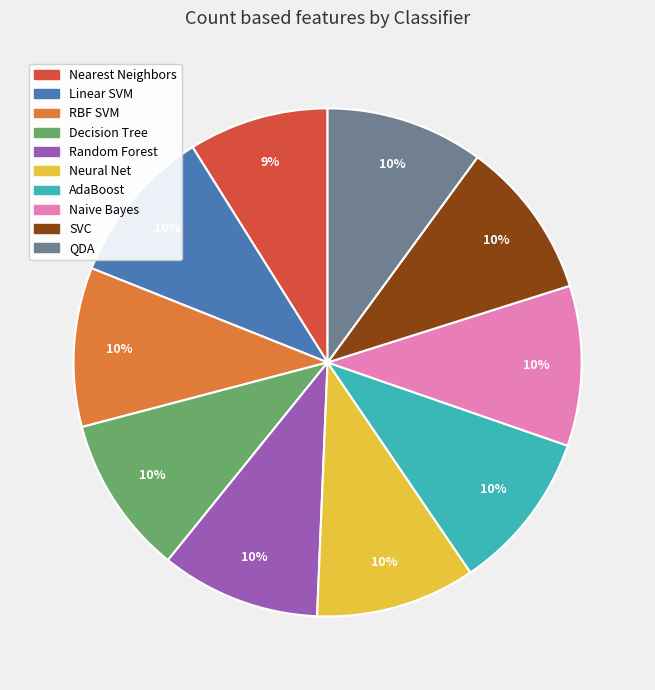

Count the number of slices in the pie.

10